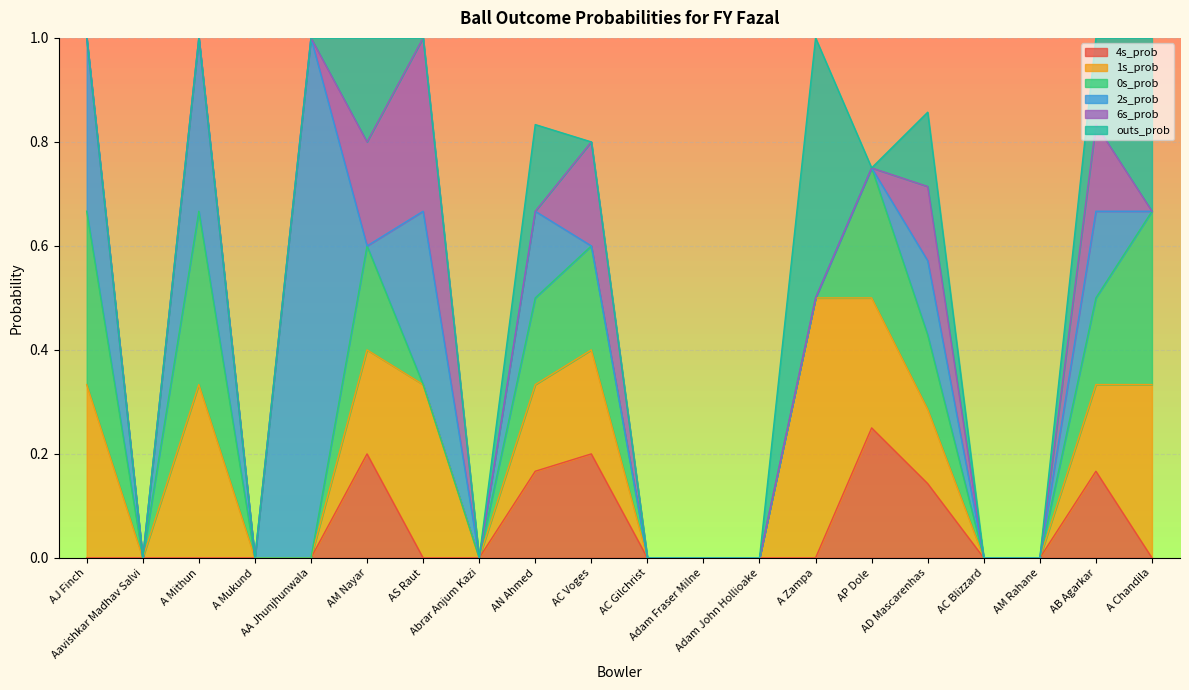

Reading left to right, list all the values displayed in this chart.

4s_prob: AJ Finch=0.0	Aavishkar Madhav Salvi=0.0	A Mithun=0.0	A Mukund=0.0	AA Jhunjhunwala=0.0	AM Nayar=0.2	AS Raut=0.0	Abrar Anjum Kazi=0.0	AN Ahmed=0.2	AC Voges=0.2	AC Gilchrist=0.0	Adam Fraser Milne=0.0	Adam John Hollioake=0.0	A Zampa=0.0	AP Dole=0.2	AD Mascarenhas=0.1	AC Blizzard=0.0	AM Rahane=0.0	AB Agarkar=0.2	A Chandila=0.0
1s_prob: AJ Finch=0.3	Aavishkar Madhav Salvi=0.0	A Mithun=0.3	A Mukund=0.0	AA Jhunjhunwala=0.0	AM Nayar=0.2	AS Raut=0.3	Abrar Anjum Kazi=0.0	AN Ahmed=0.2	AC Voges=0.2	AC Gilchrist=0.0	Adam Fraser Milne=0.0	Adam John Hollioake=0.0	A Zampa=0.5	AP Dole=0.2	AD Mascarenhas=0.1	AC Blizzard=0.0	AM Rahane=0.0	AB Agarkar=0.2	A Chandila=0.3
0s_prob: AJ Finch=0.3	Aavishkar Madhav Salvi=0.0	A Mithun=0.3	A Mukund=0.0	AA Jhunjhunwala=0.0	AM Nayar=0.2	AS Raut=0.0	Abrar Anjum Kazi=0.0	AN Ahmed=0.2	AC Voges=0.2	AC Gilchrist=0.0	Adam Fraser Milne=0.0	Adam John Hollioake=0.0	A Zampa=0.0	AP Dole=0.2	AD Mascarenhas=0.1	AC Blizzard=0.0	AM Rahane=0.0	AB Agarkar=0.2	A Chandila=0.3
2s_prob: AJ Finch=0.3	Aavishkar Madhav Salvi=0.0	A Mithun=0.3	A Mukund=0.0	AA Jhunjhunwala=1.0	AM Nayar=0.0	AS Raut=0.3	Abrar Anjum Kazi=0.0	AN Ahmed=0.2	AC Voges=0.0	AC Gilchrist=0.0	Adam Fraser Milne=0.0	Adam John Hollioake=0.0	A Zampa=0.0	AP Dole=0.0	AD Mascarenhas=0.1	AC Blizzard=0.0	AM Rahane=0.0	AB Agarkar=0.2	A Chandila=0.0
6s_prob: AJ Finch=0.0	Aavishkar Madhav Salvi=0.0	A Mithun=0.0	A Mukund=0.0	AA Jhunjhunwala=0.0	AM Nayar=0.2	AS Raut=0.3	Abrar Anjum Kazi=0.0	AN Ahmed=0.0	AC Voges=0.2	AC Gilchrist=0.0	Adam Fraser Milne=0.0	Adam John Hollioake=0.0	A Zampa=0.0	AP Dole=0.0	AD Mascarenhas=0.1	AC Blizzard=0.0	AM Rahane=0.0	AB Agarkar=0.2	A Chandila=0.0
outs_prob: AJ Finch=0.0	Aavishkar Madhav Salvi=0.0	A Mithun=0.0	A Mukund=0.0	AA Jhunjhunwala=0.0	AM Nayar=0.2	AS Raut=0.0	Abrar Anjum Kazi=0.0	AN Ahmed=0.2	AC Voges=0.0	AC Gilchrist=0.0	Adam Fraser Milne=0.0	Adam John Hollioake=0.0	A Zampa=0.5	AP Dole=0.0	AD Mascarenhas=0.1	AC Blizzard=0.0	AM Rahane=0.0	AB Agarkar=0.2	A Chandila=0.3